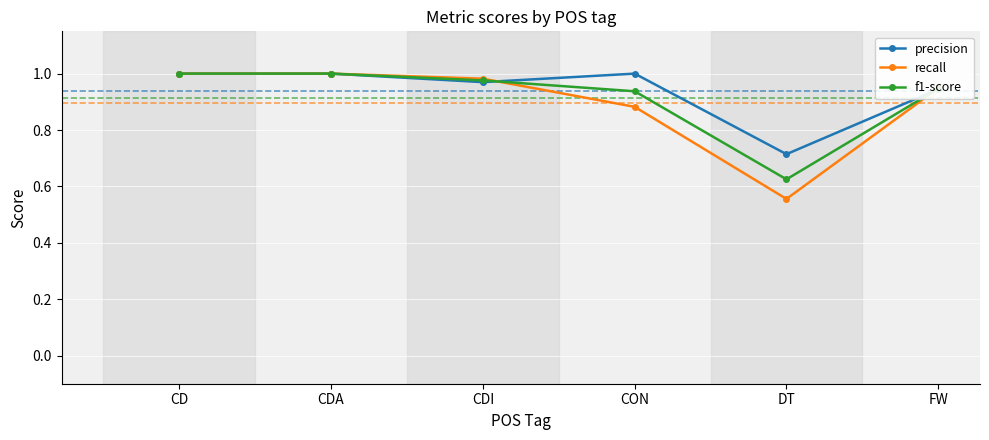

What are all the series names shown in the legend?

precision, recall, f1-score